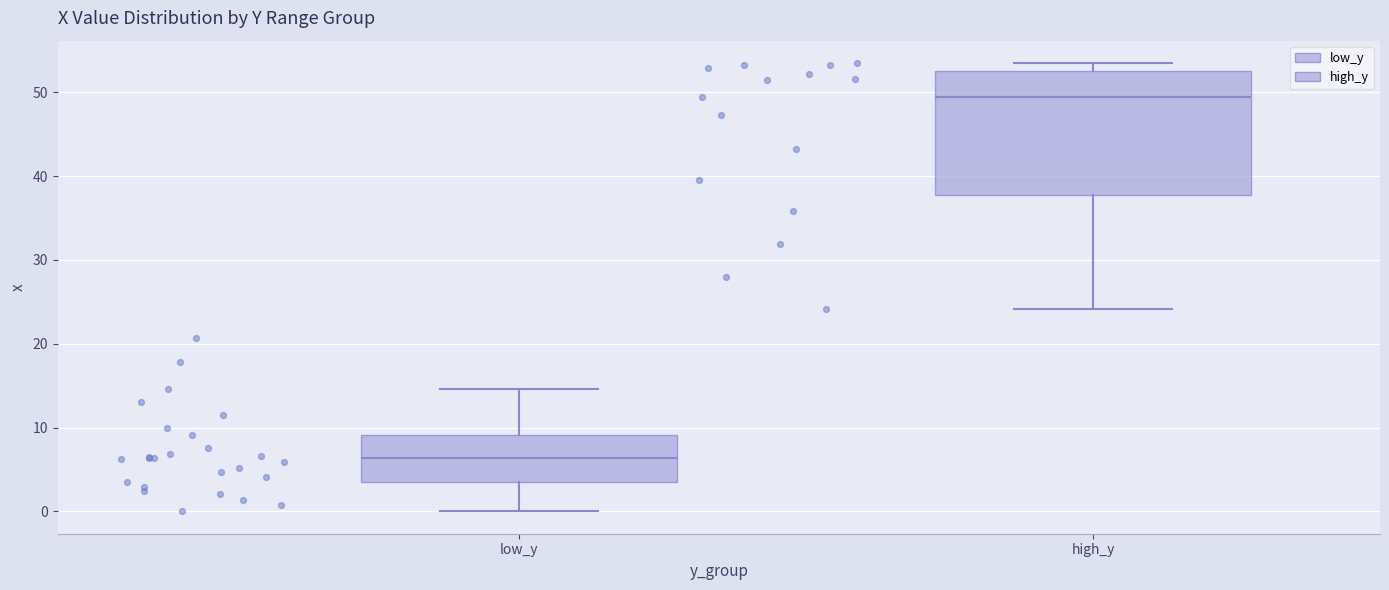

Comparing the boxes themselves (not the whiskers), which one is the tallest?

high_y